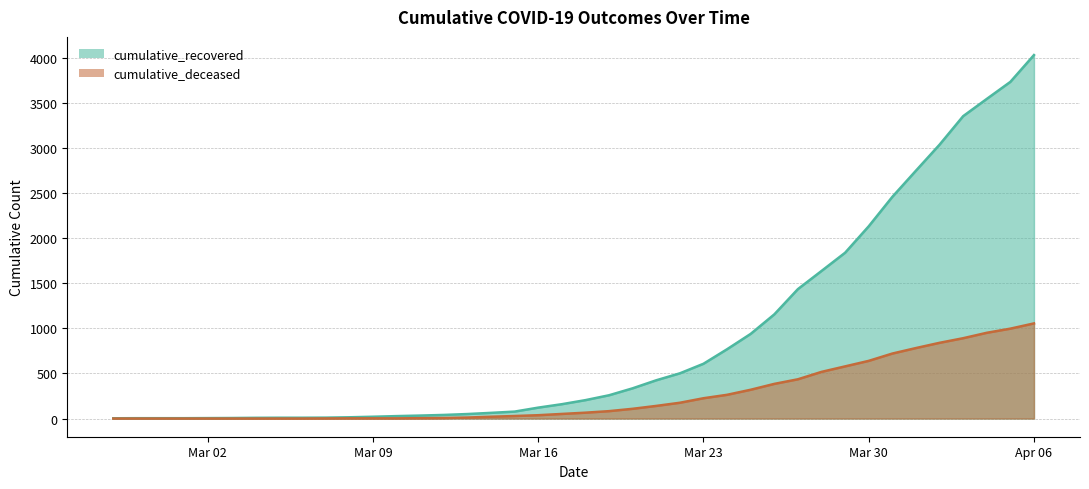

What is the maximum value shown in the chart?

4027